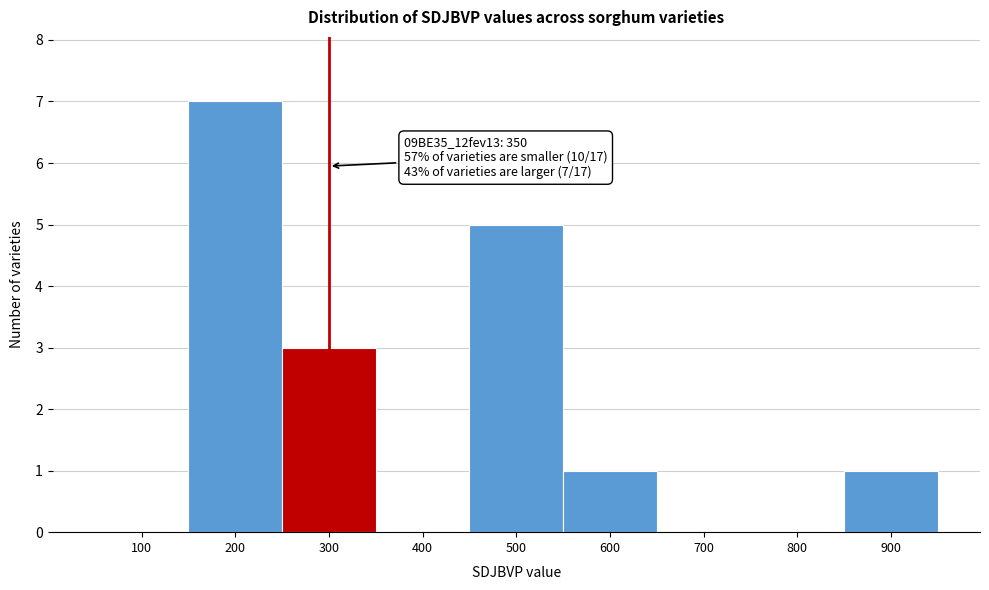

Reading right to left, extract all data points from this chart.

900=1	800=0	700=0	600=1	500=5	400=0	300=3	200=7	100=0